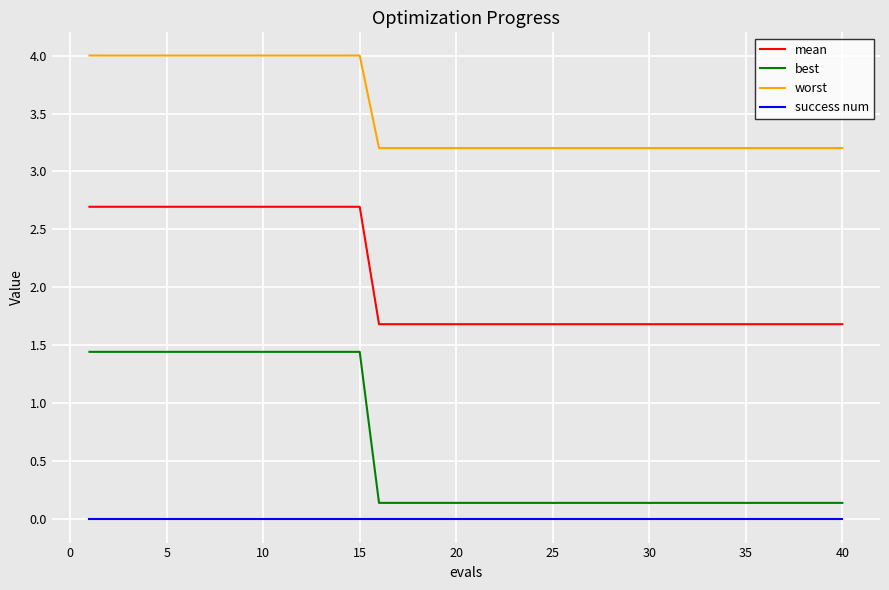

Which series has the widest spread of values?

best